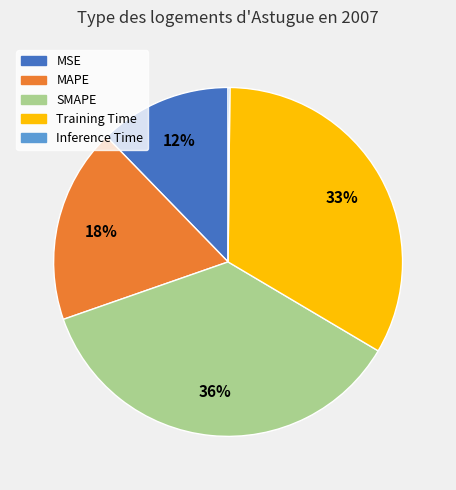

Which slice is the largest?

SMAPE